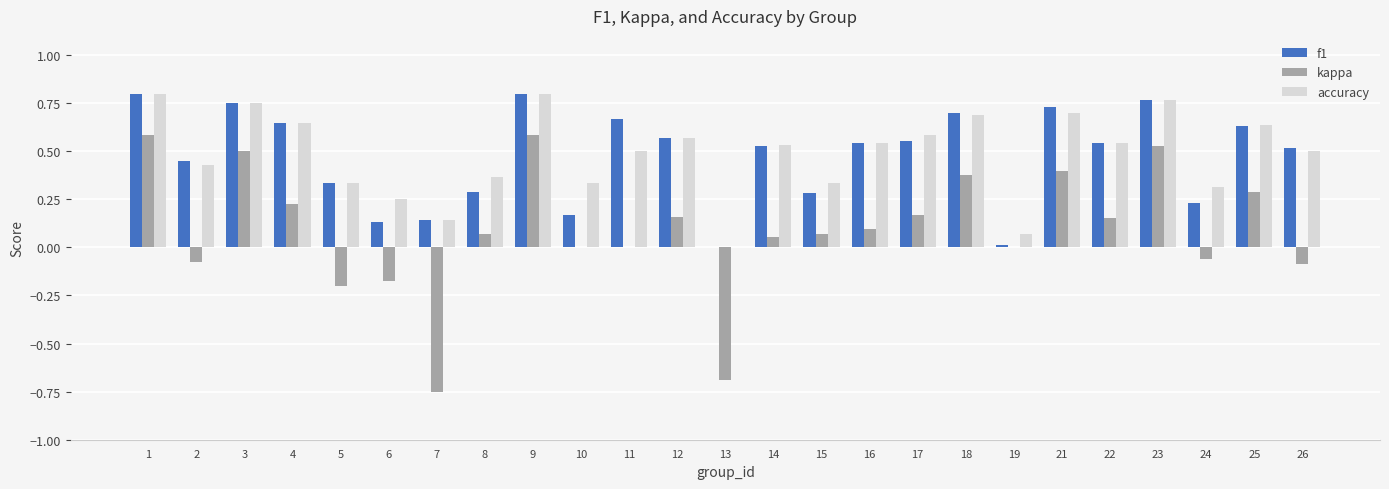

Is it true that accuracy equals 0.7 at 26?

False